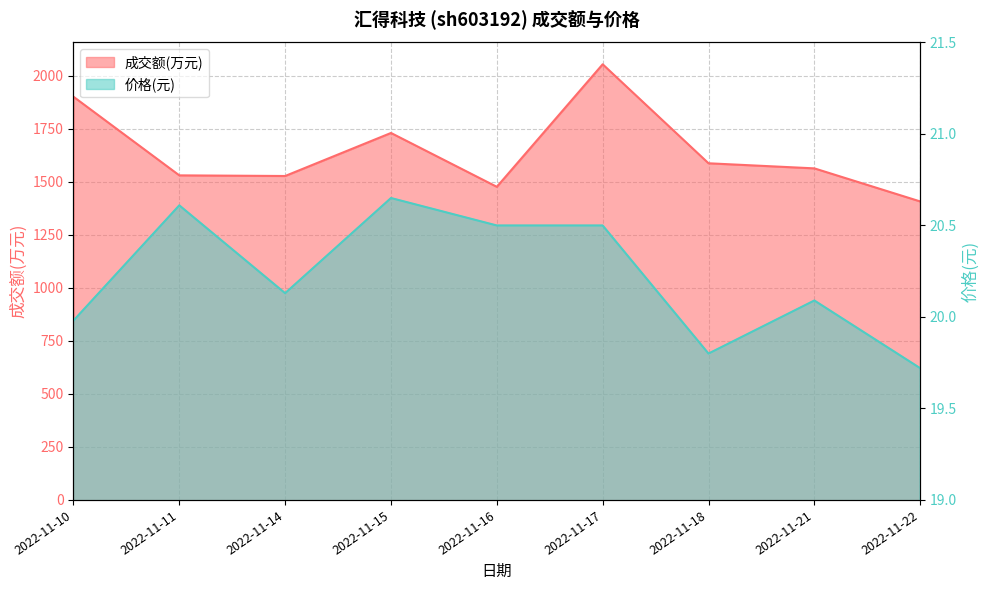

True or false: 价格 and 成交额(万元) cross at least once.

False